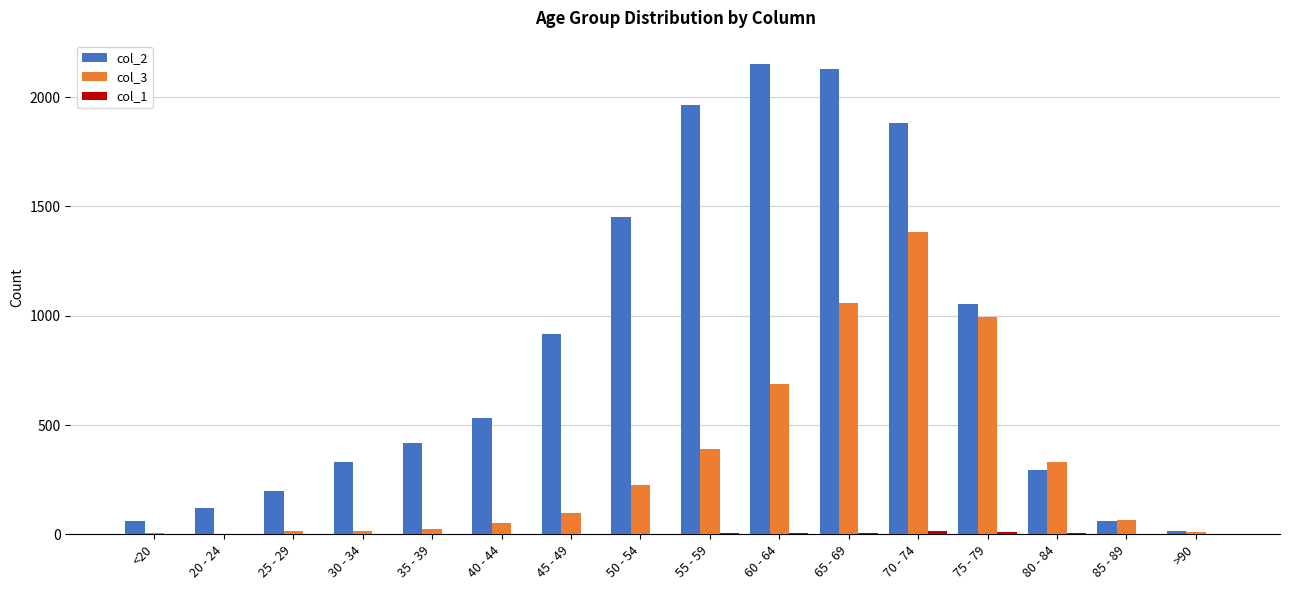

Count the number of data series in this chart.

3